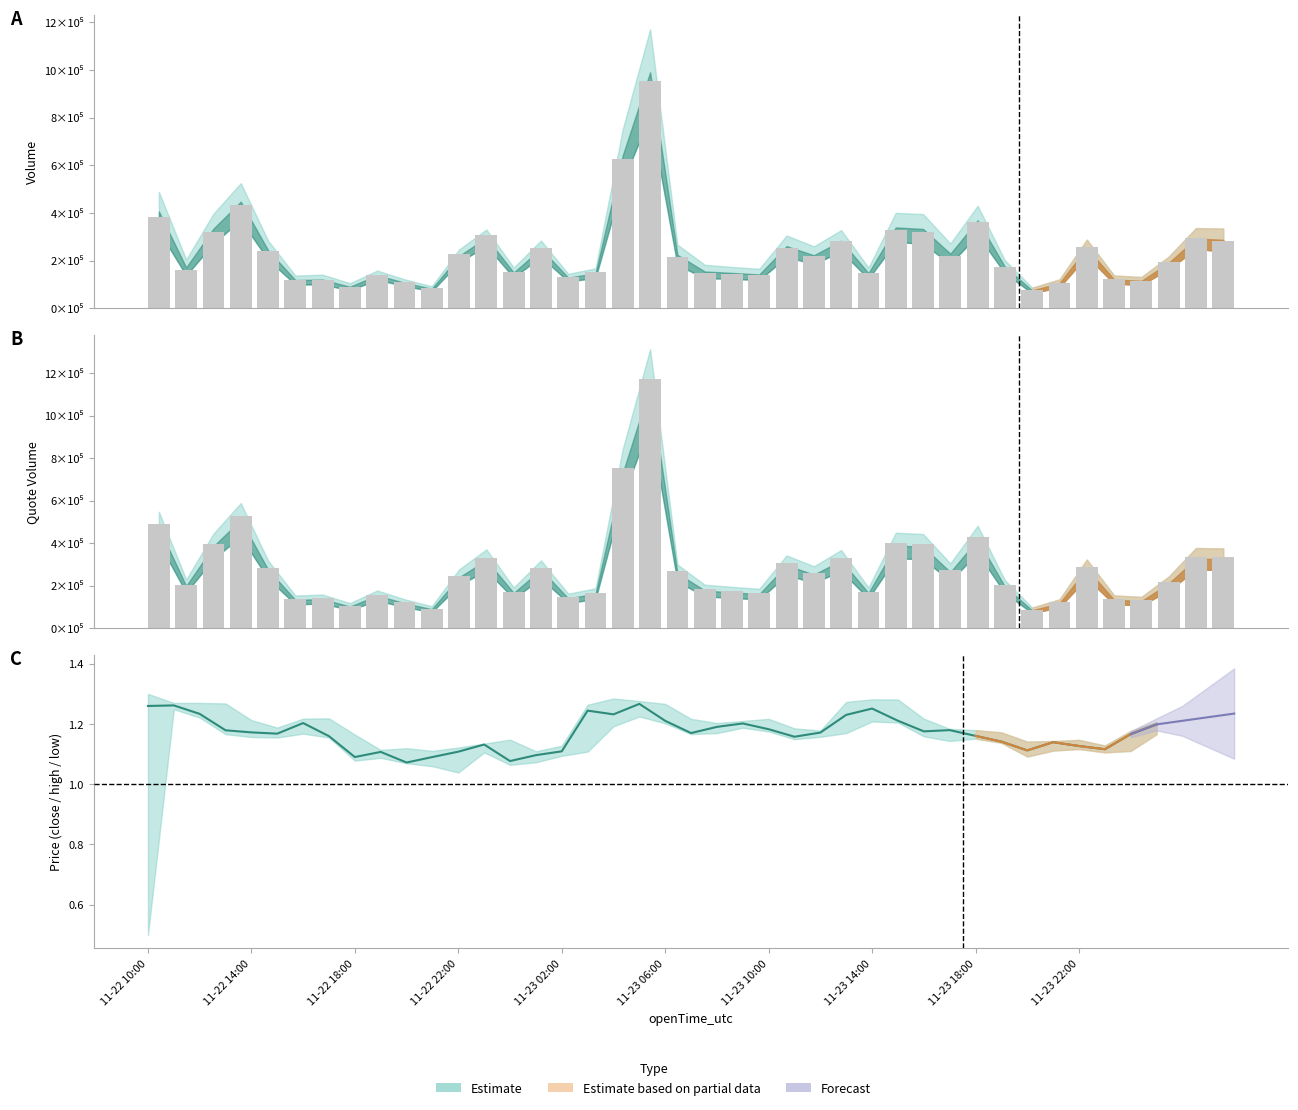

What value does the quoteVolume series have at 33?

121357.8